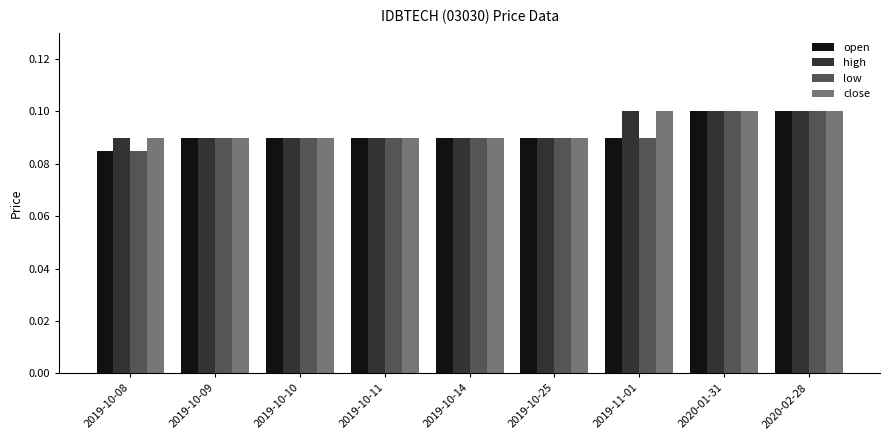

True or false: high has a value of 0.2 at 2019-11-01.

False